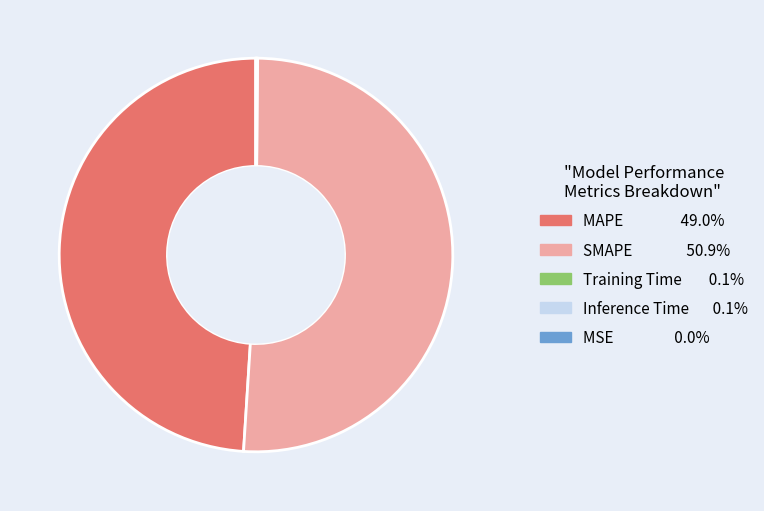

Which category has the biggest portion of the pie?

SMAPE